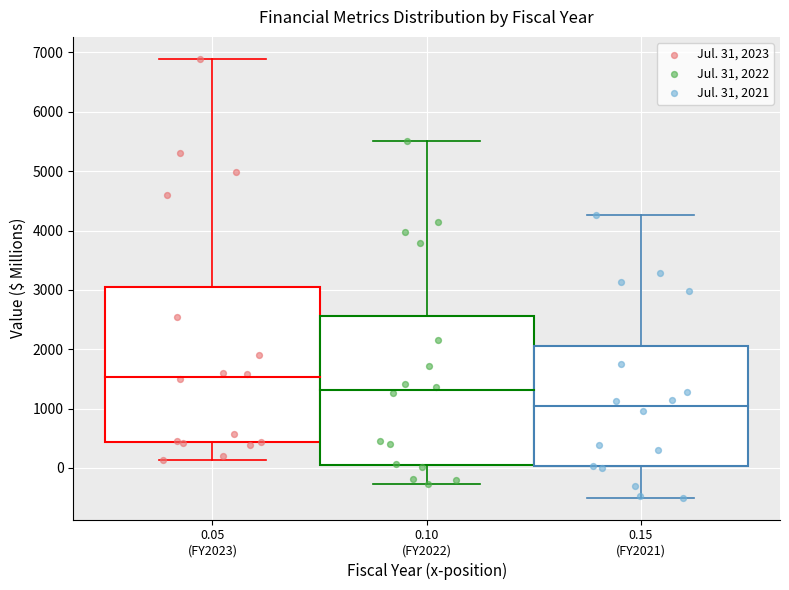

Which series reaches the minimum Y coordinate?

Jul. 31, 2021